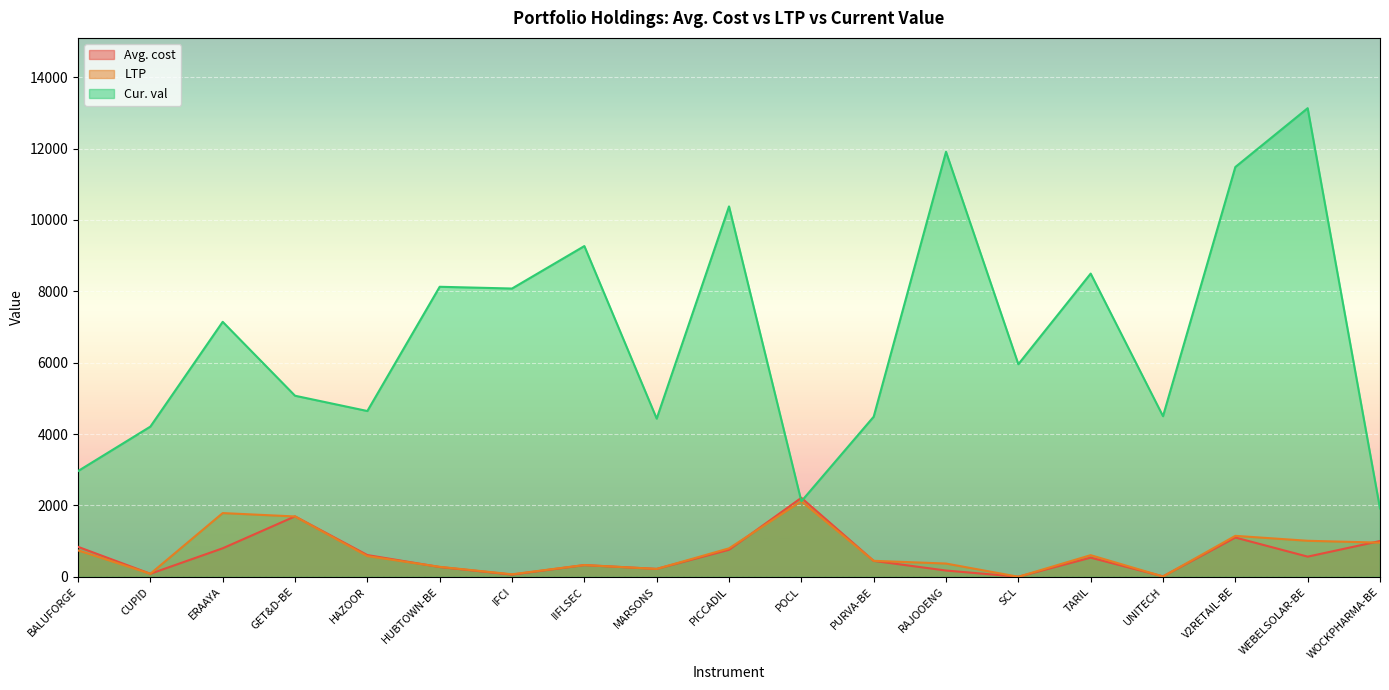

Which series has the largest total across all categories?

Cur. val